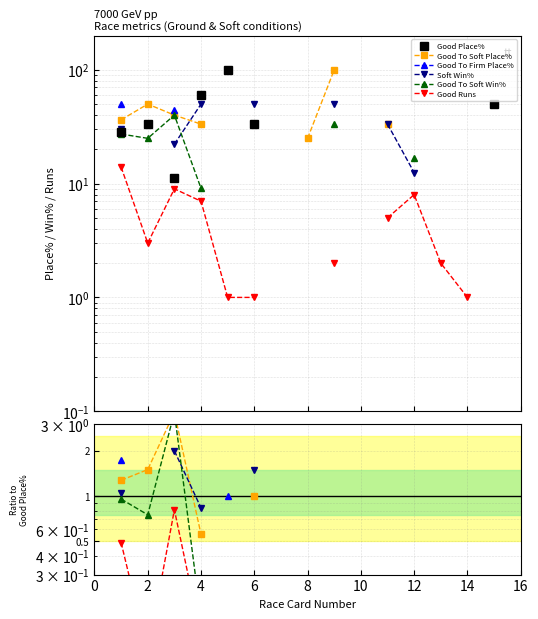

True or false: Good Runs has a value of 0.0 at 6.

False